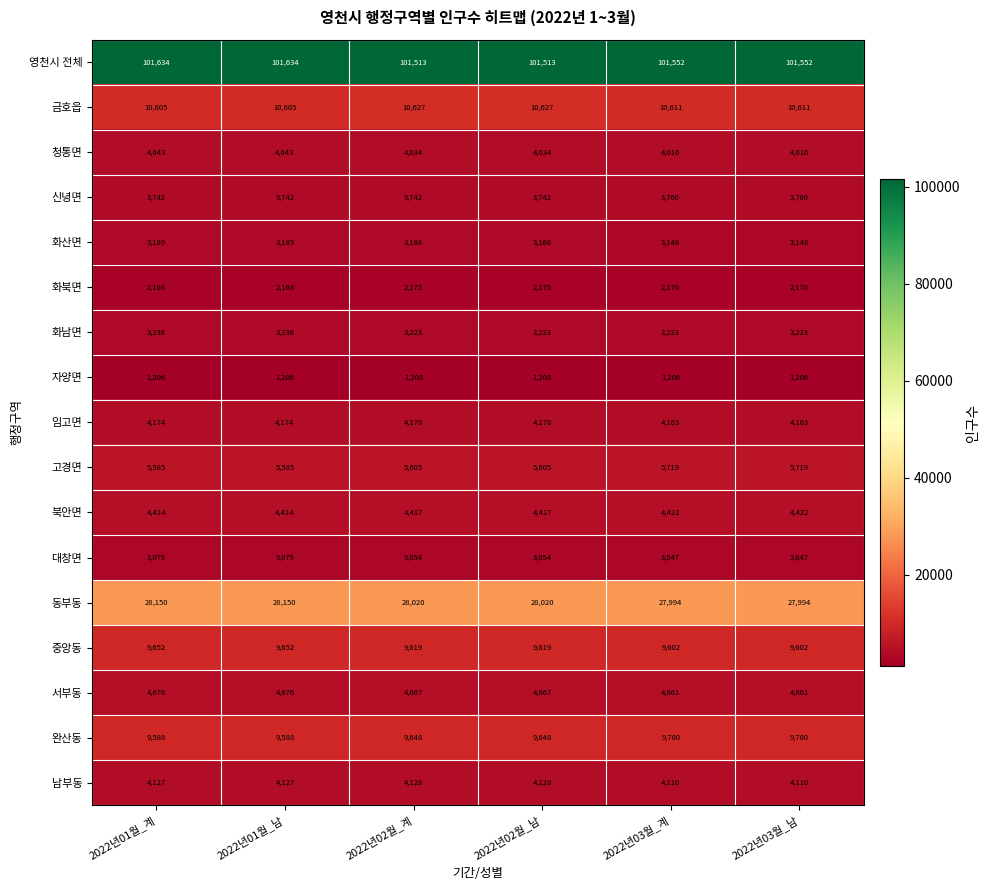

List the series in order of their peak value, highest first.

영천시 전체, 동부동, 금호읍, 완산동, 중앙동, 고경면, 서부동, 북안면, 임고면, 남부동, 청통면, 신녕면, 화남면, 화산면, 대창면, 화북면, 자양면